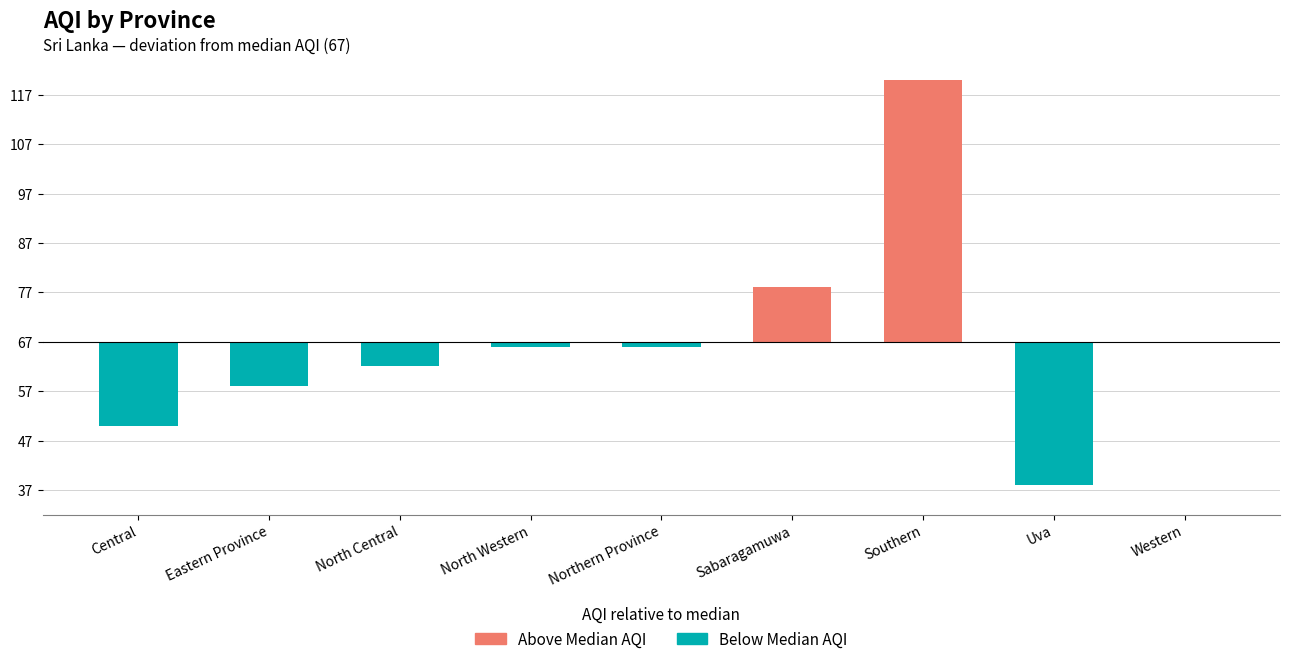

What is the difference between the Below Median AQI values at Eastern Province and North Western?

8